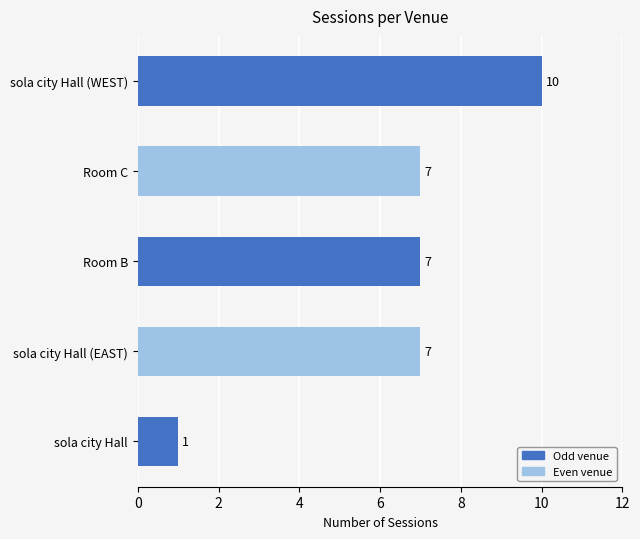

How many values are between 7 and 8?

3